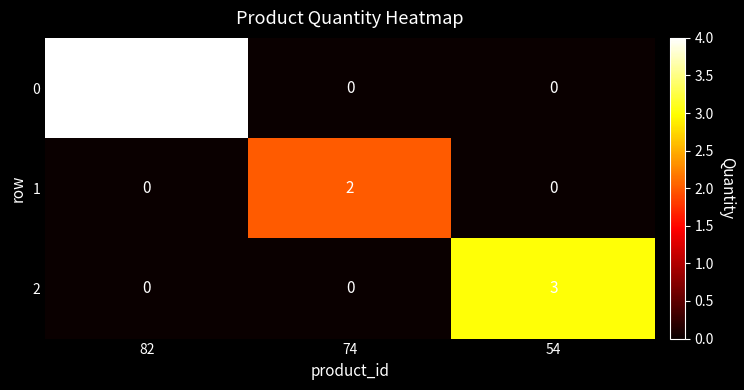

Reading left to right, list all the values displayed in this chart.

0: 4	0	0
1: 0	2	0
2: 0	0	3